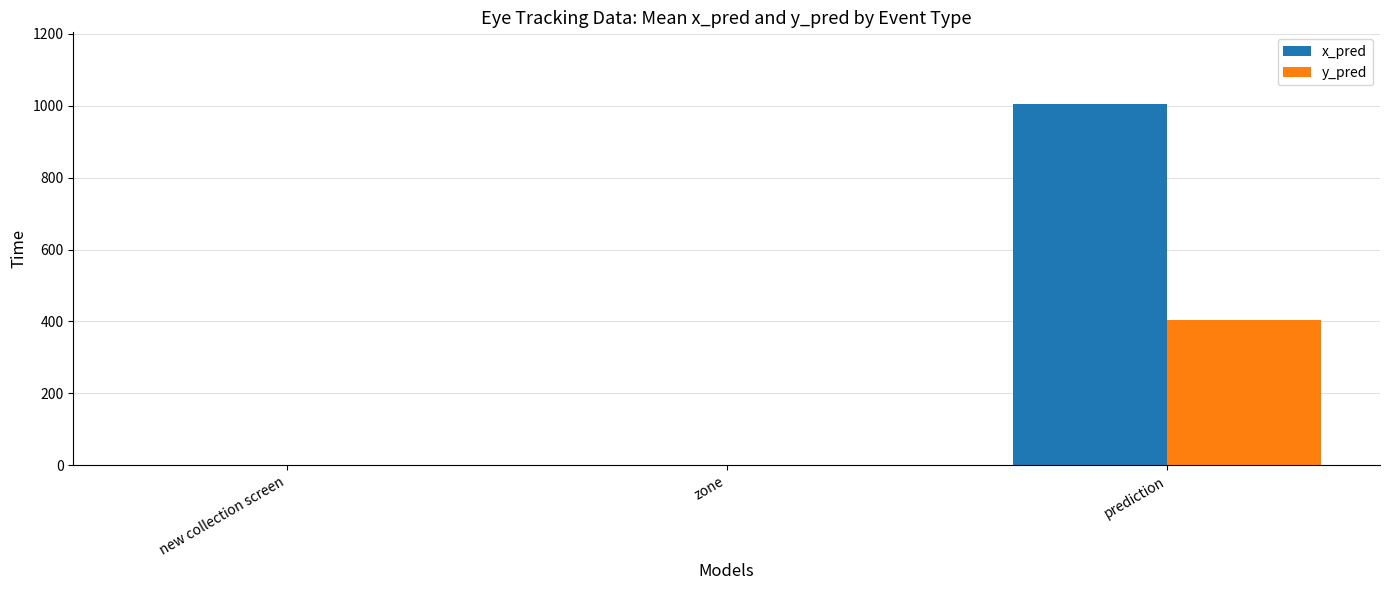

Count the number of data series in this chart.

2